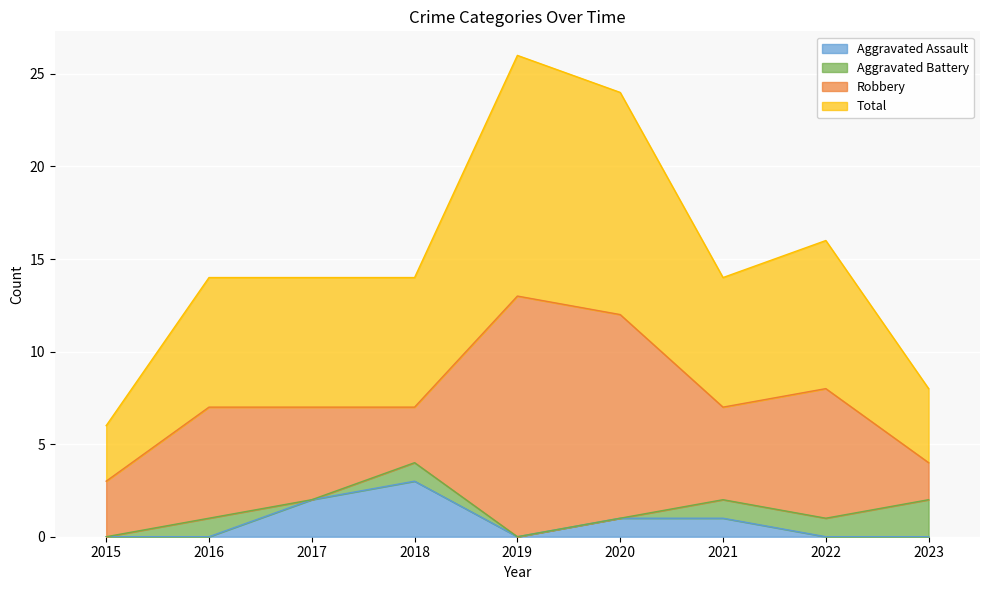

True or false: Aggravated Assault has more than 1 points higher than both neighbors.

False